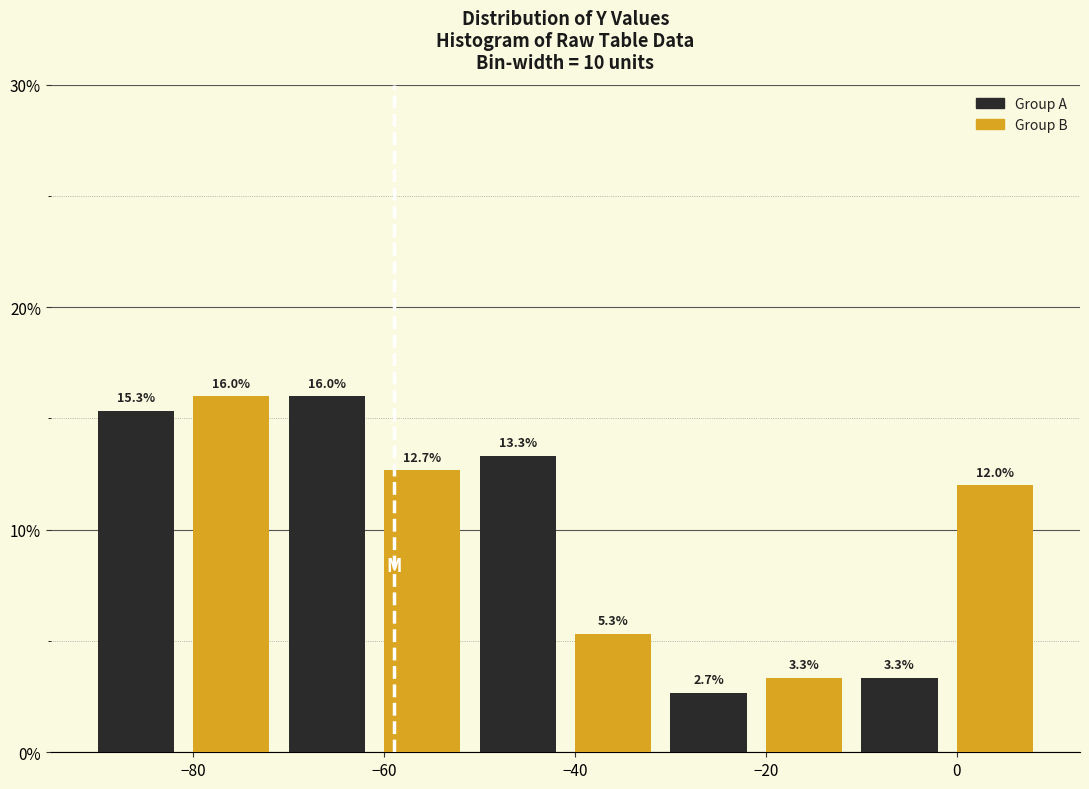

What is the maximum value shown in the chart?

16.0